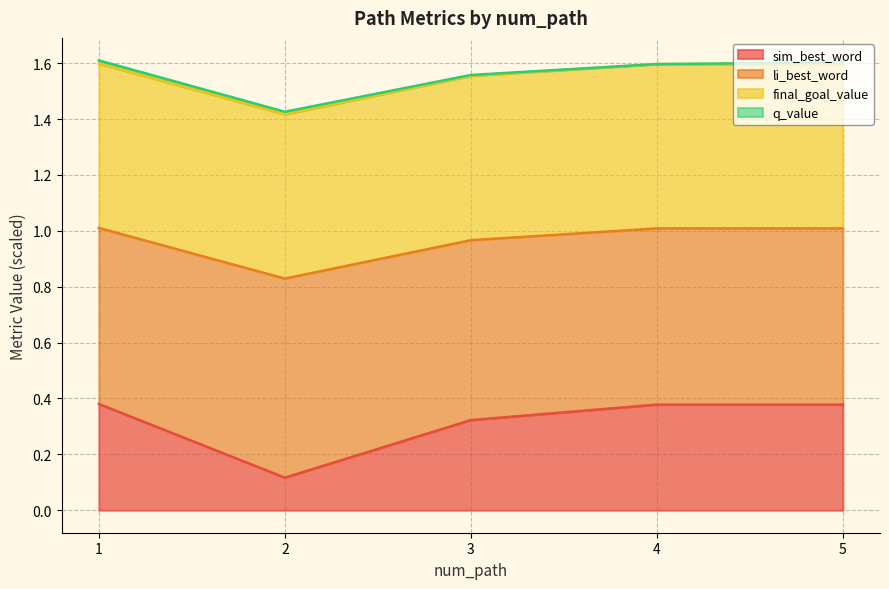

Between 1 and 2, which is larger?

1